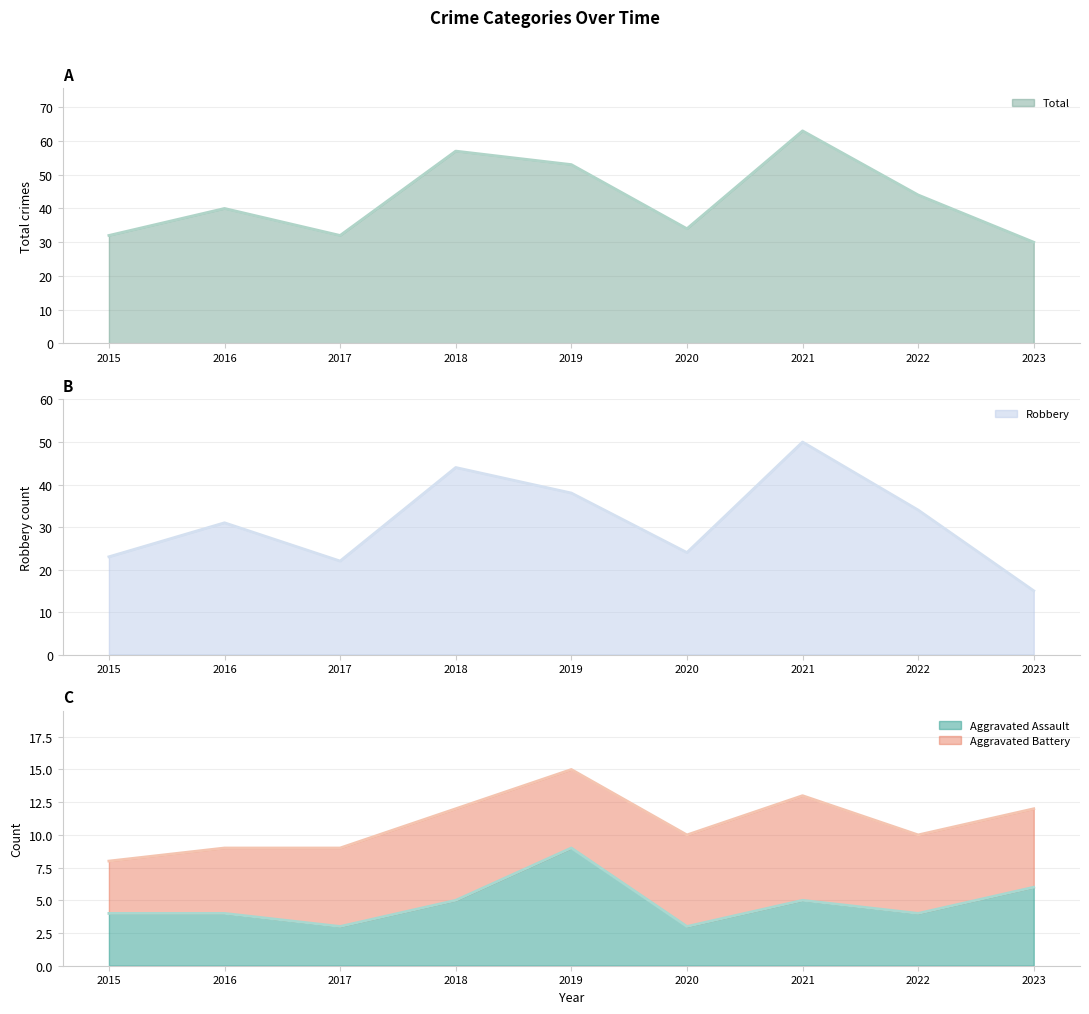

Does the chart have visible grid lines?

Yes